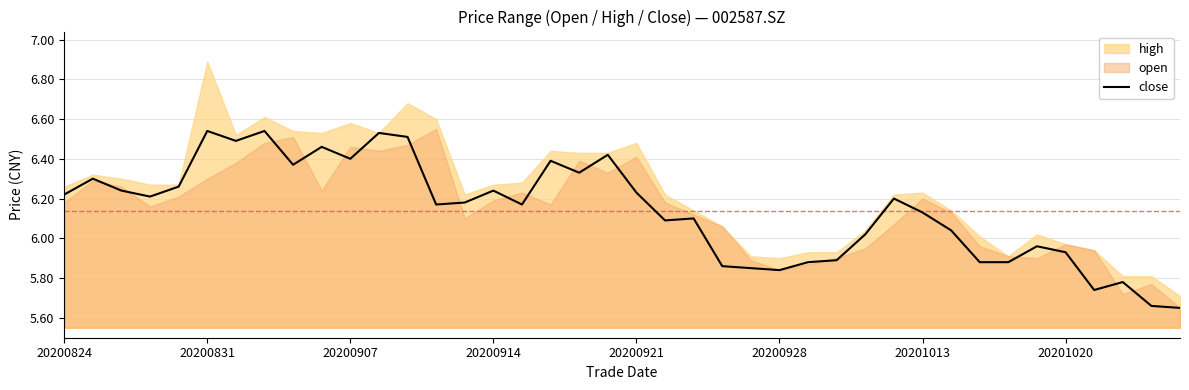

True or false: close has a value of 8.8 at 20200928.

False